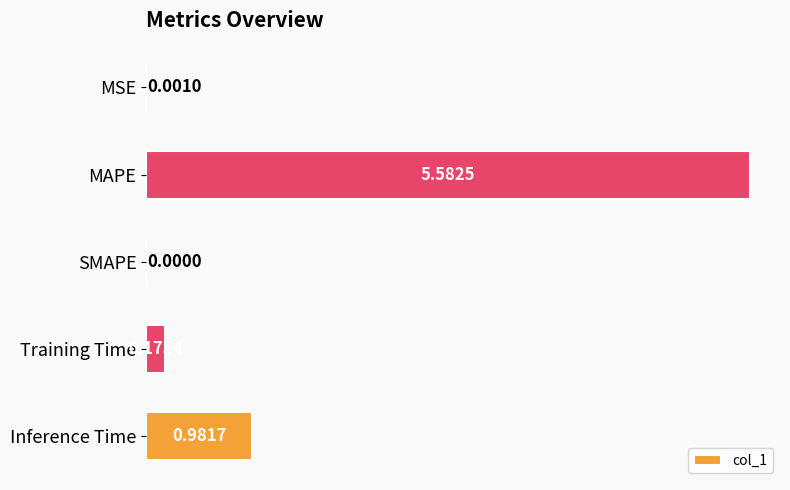

What is the change in value from MSE to Inference Time?

+1.0